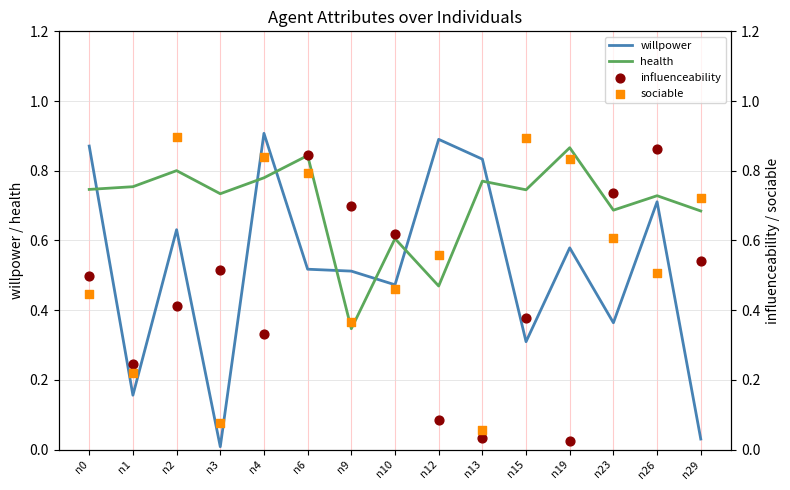

Which series contains the lowest Y value?

willpower